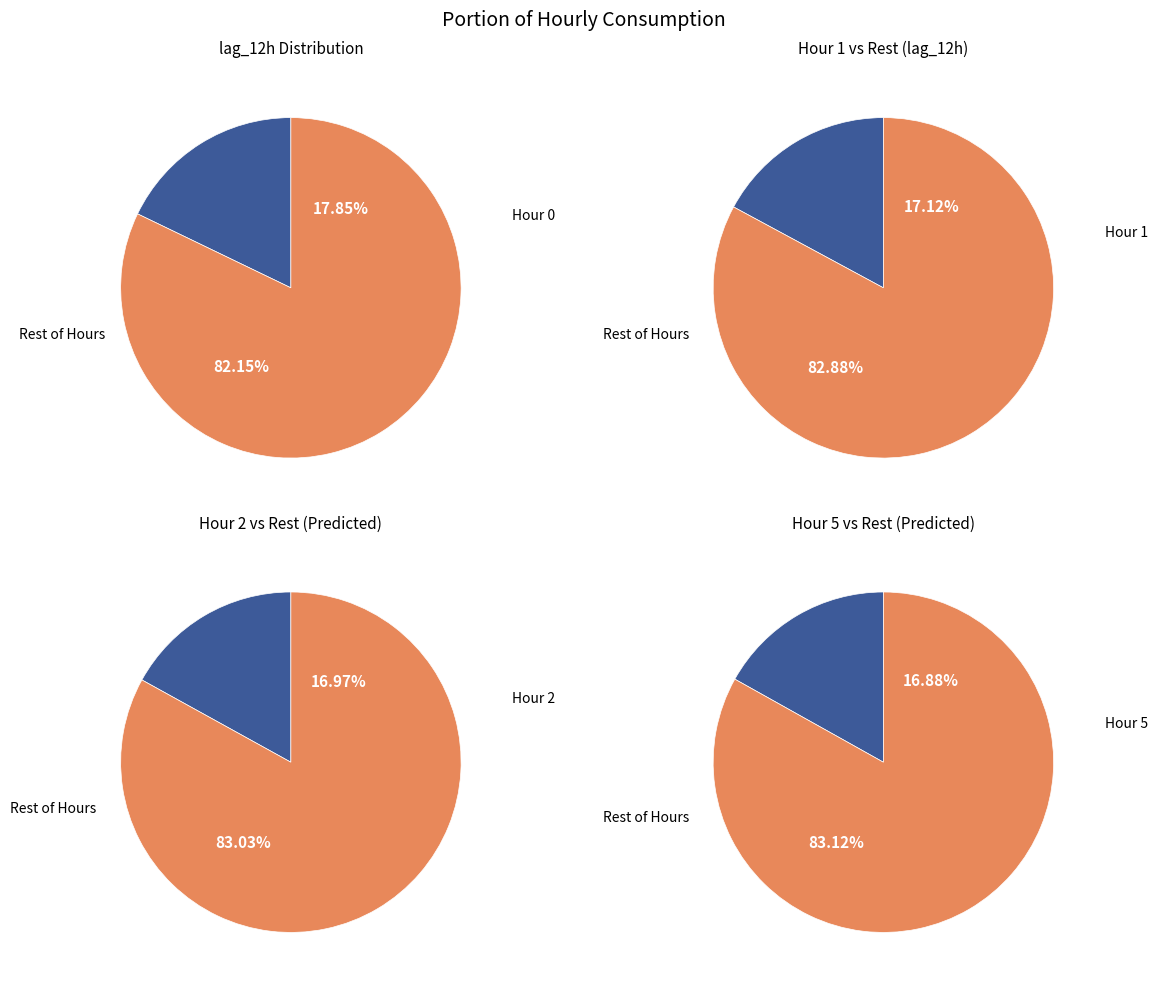

Is 0 the majority of the pie?

No